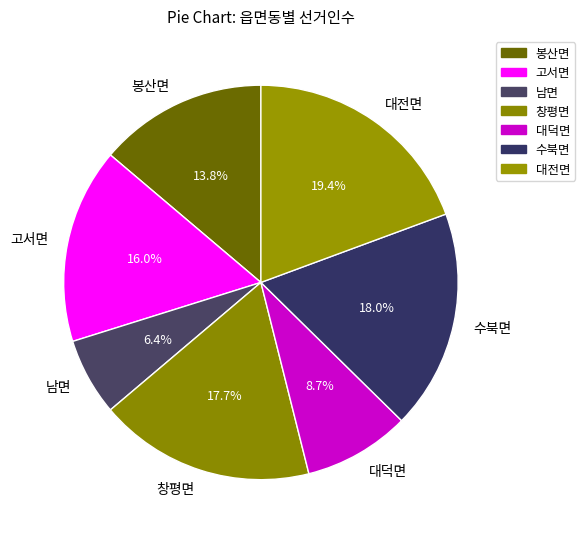

What is the largest slice in the pie chart?

대전면